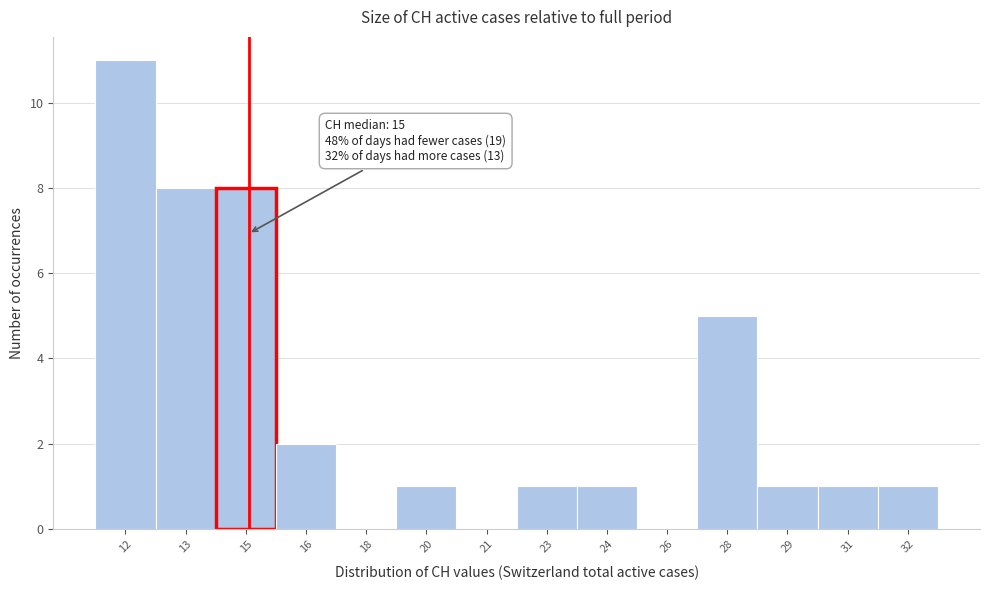

Reading left to right, extract all data points from this chart.

12=11	13=8	15=8	16=2	18=0	20=1	21=0	23=1	24=1	26=0	28=5	29=1	31=1	32=1